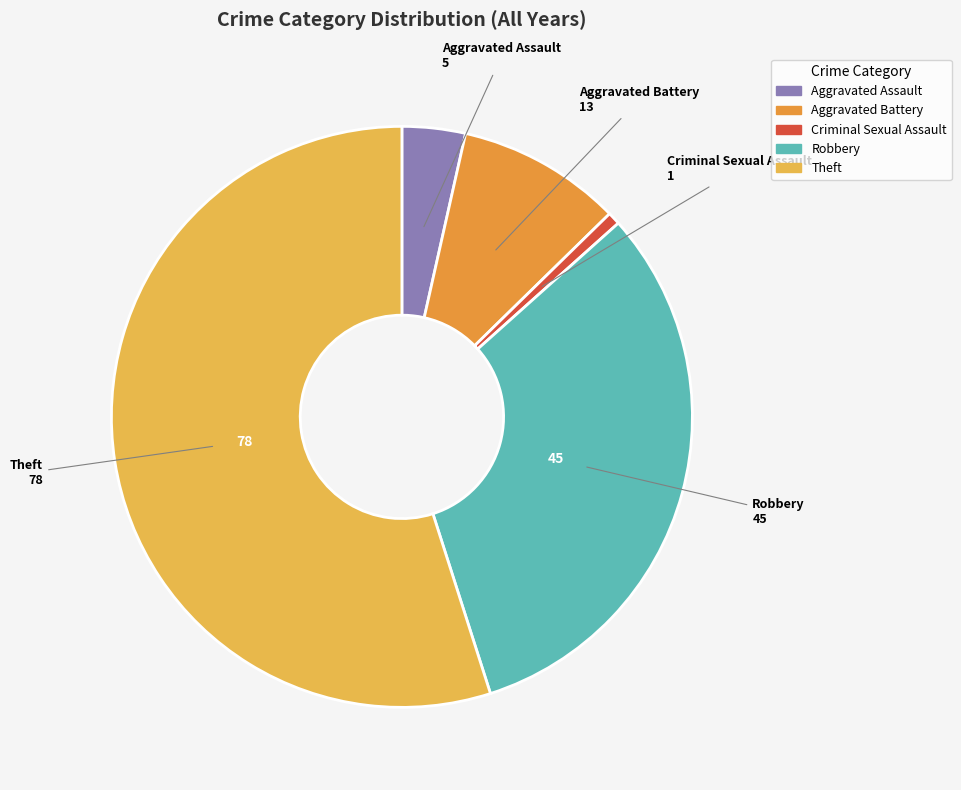

Which has a higher value, Aggravated Battery or Robbery?

Robbery